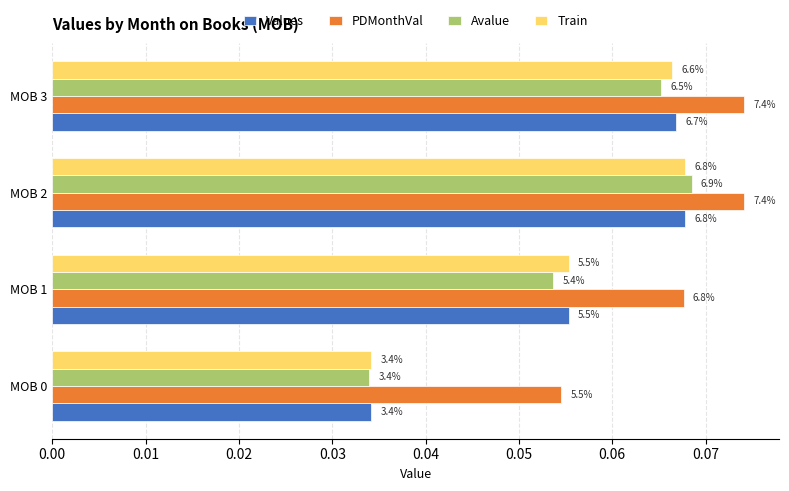

What are all the series names shown in the legend?

Values, PDMonthVal, Avalue, Train